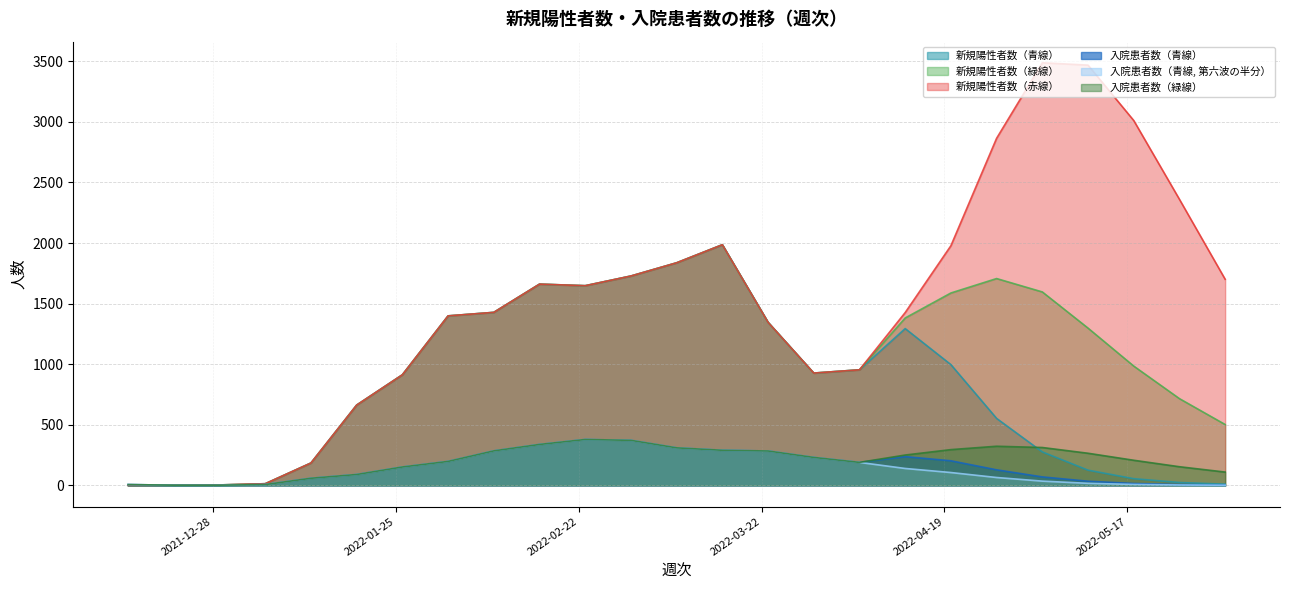

What is the total value across all series at 2022-01-26?

3195.0